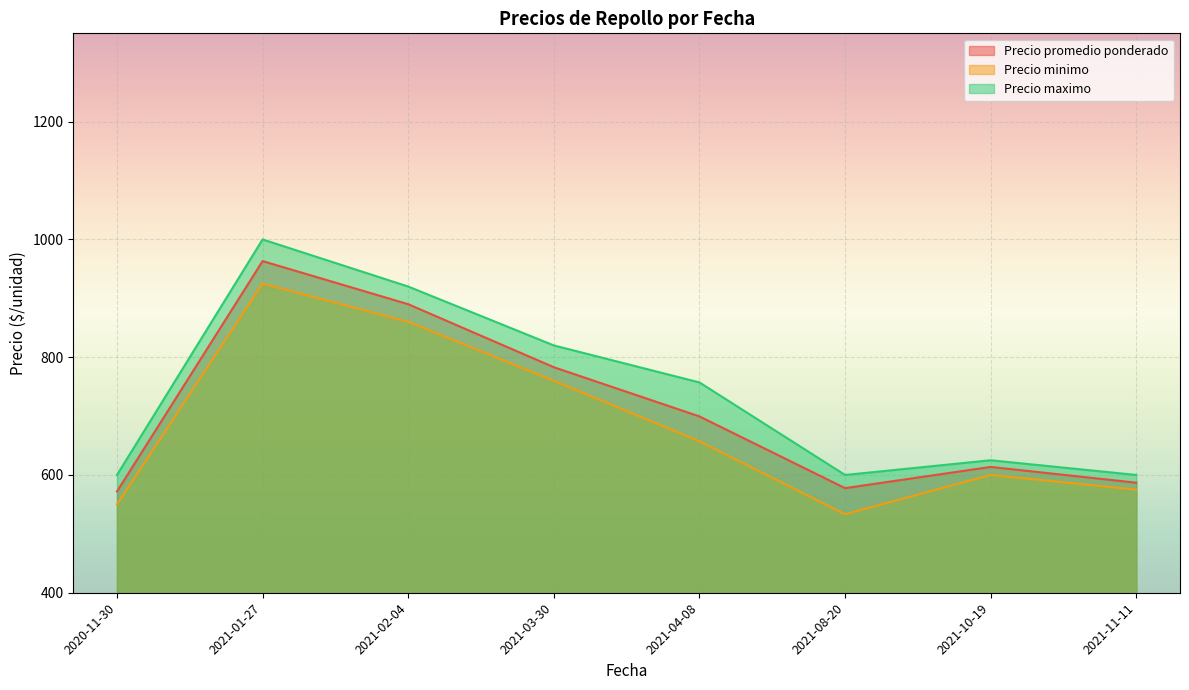

Does the chart display data point markers on the line(s)?

No